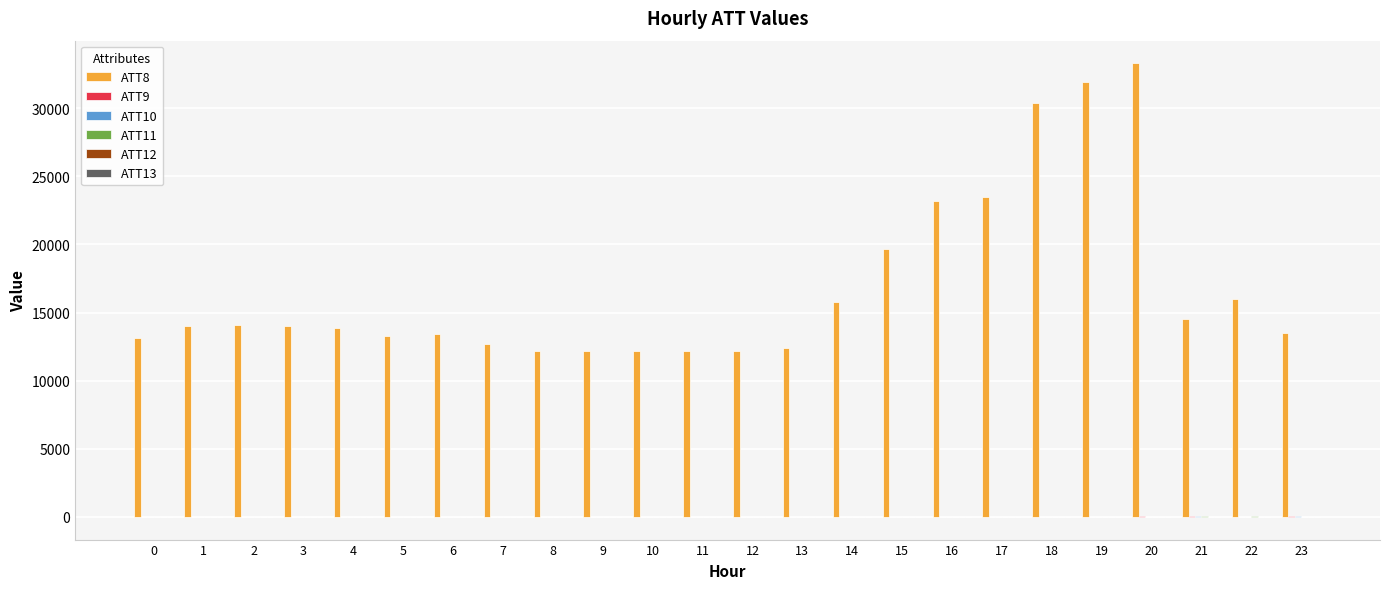

Which series has the largest total across all categories?

ATT8